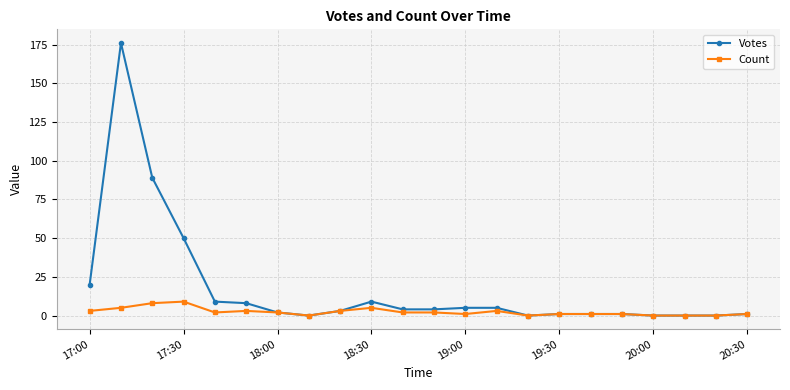

What is the greatest value displayed?

176